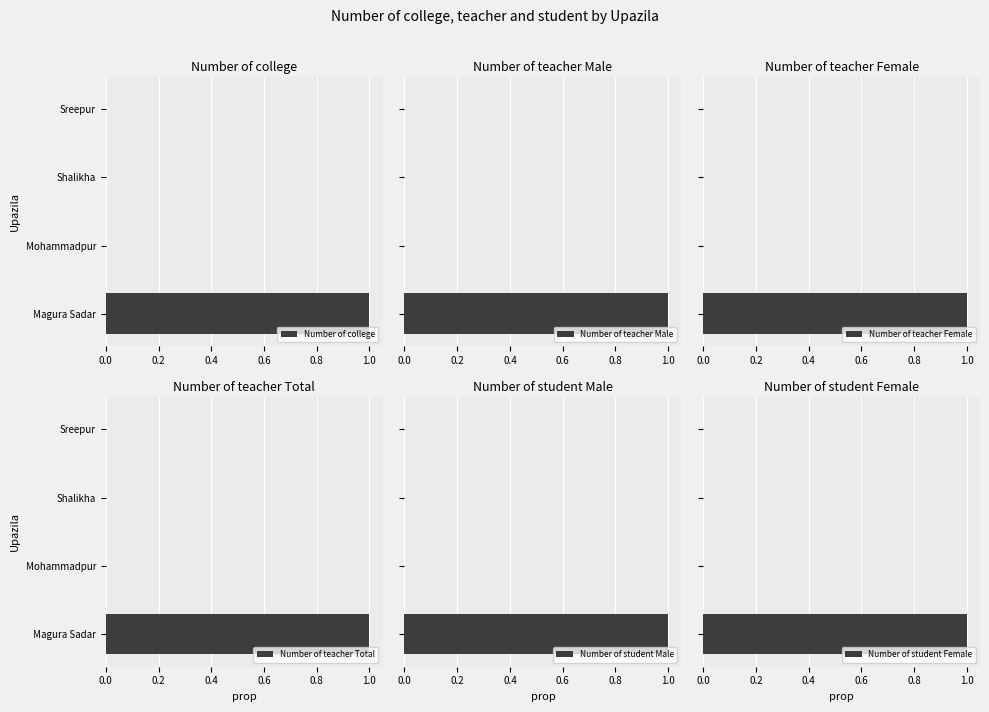

How many bars are there in each group?

6